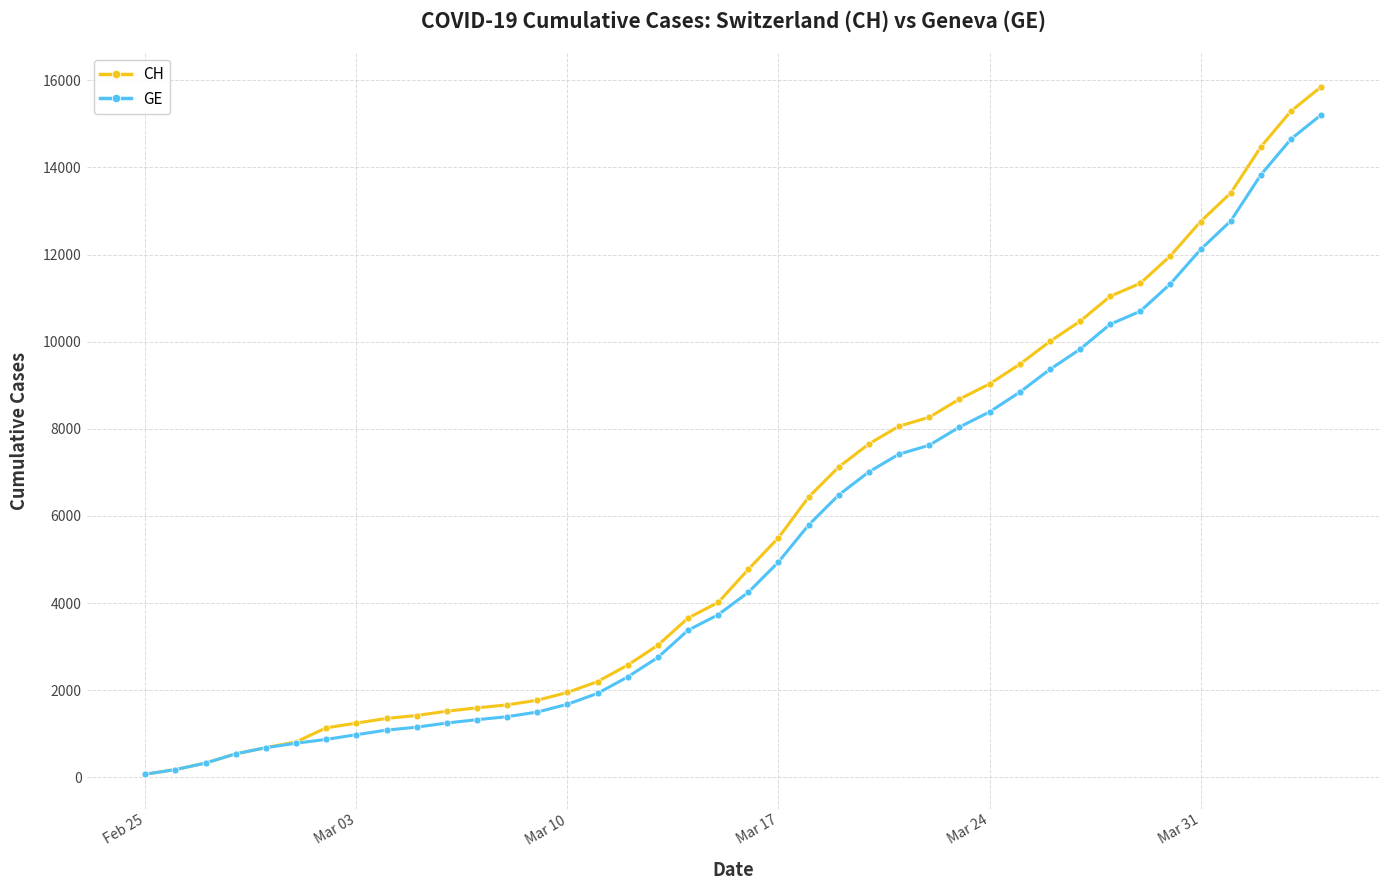

What is the difference between the second highest and minimum values in the CH series?

15221